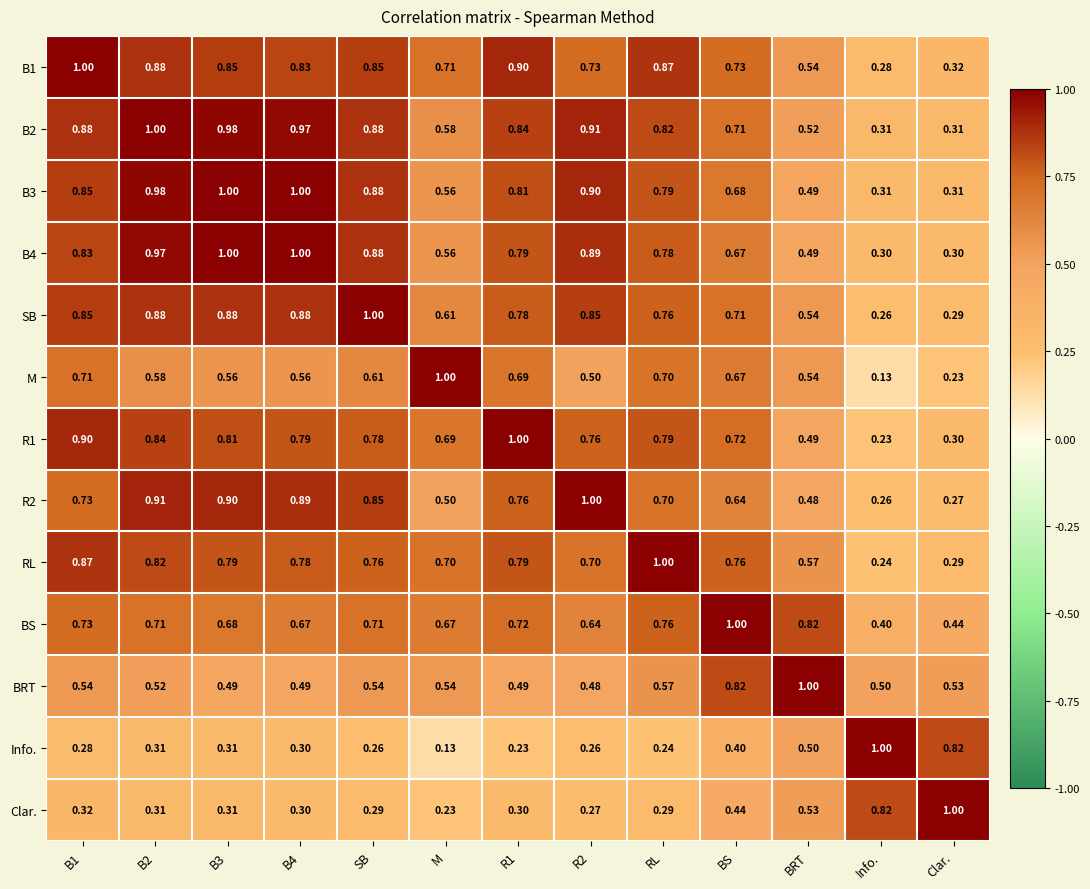

At which label does Info. reach its peak?

Info.